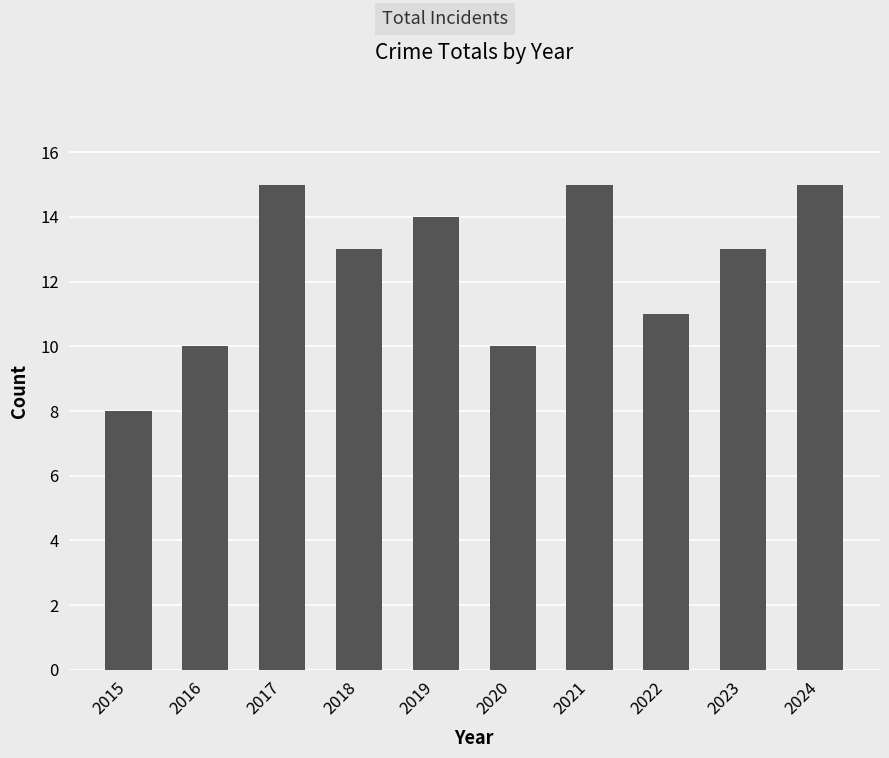

At which category does the chart reach its minimum across all series?

2015